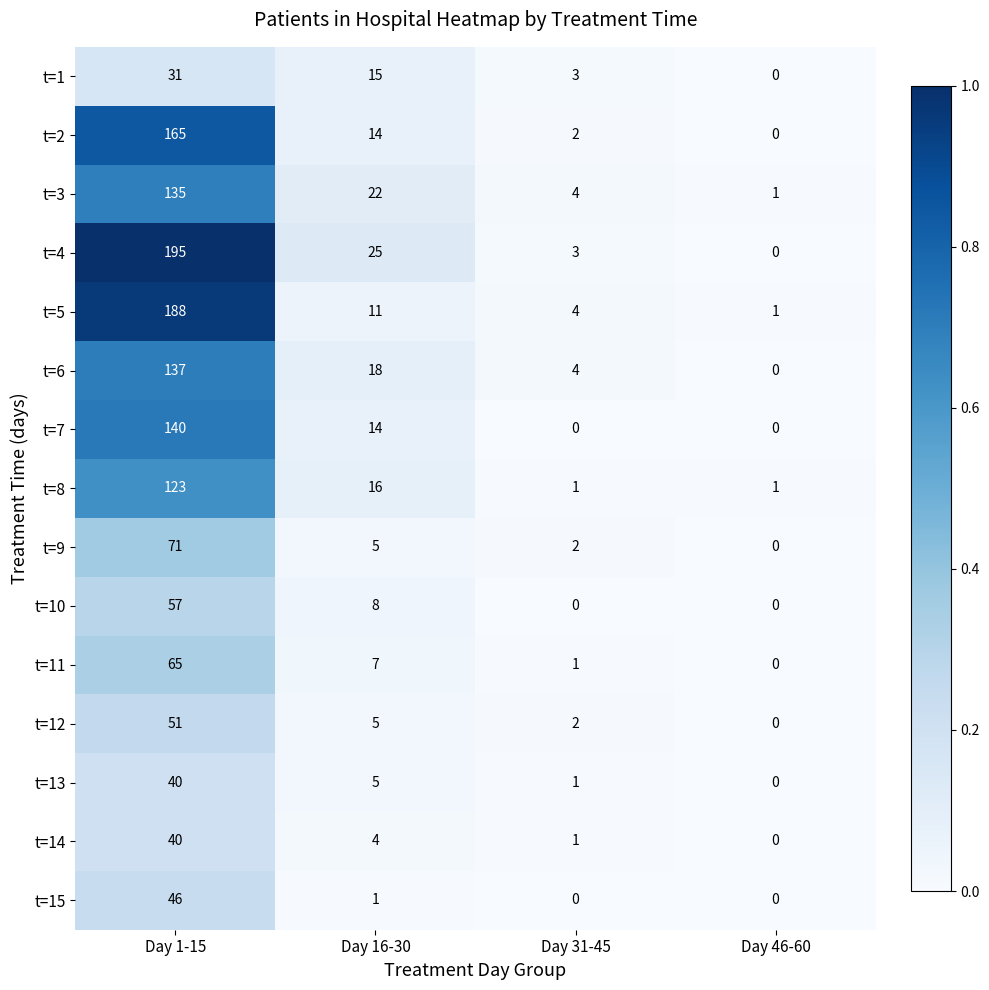

What is the spread (max minus min) of values at Day 16-30?

24